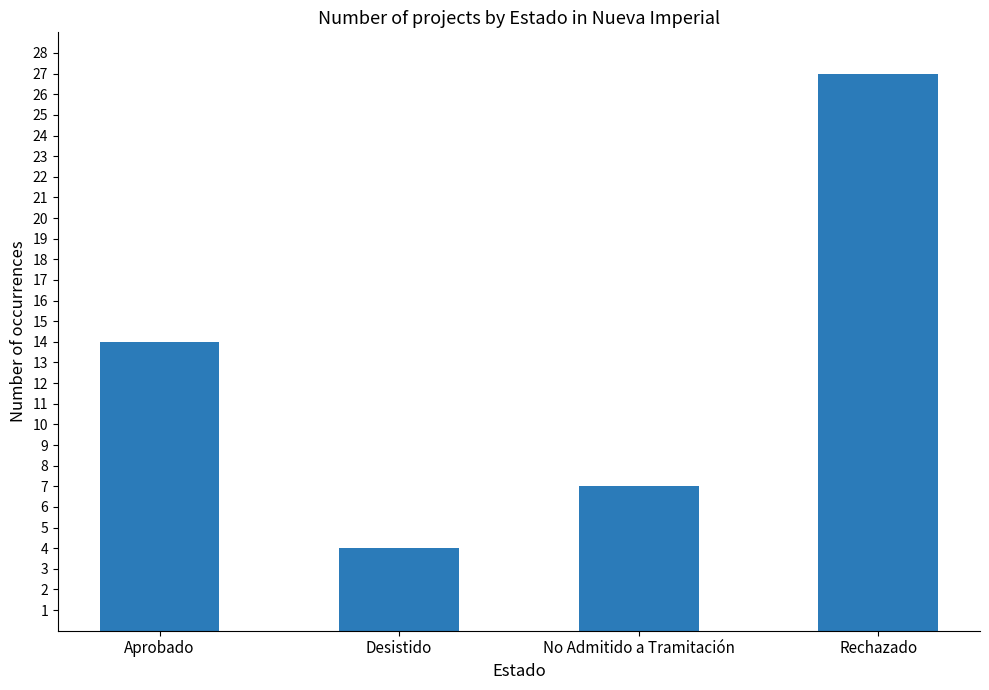

The chart shows a value of 14 at Aprobado. True or false?

True